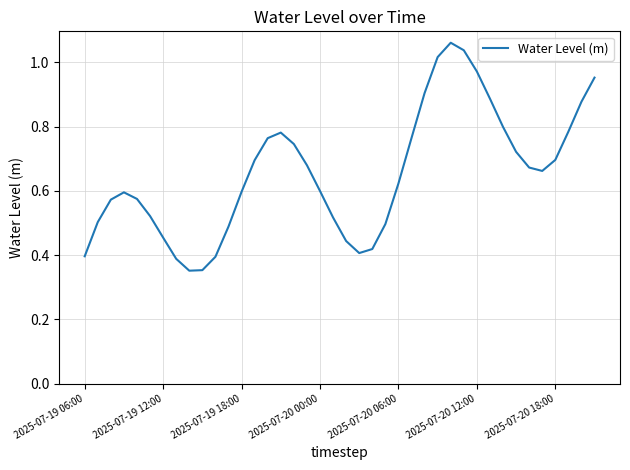

The value at 2025-07-20 00:00 is 0.6. True or false?

True